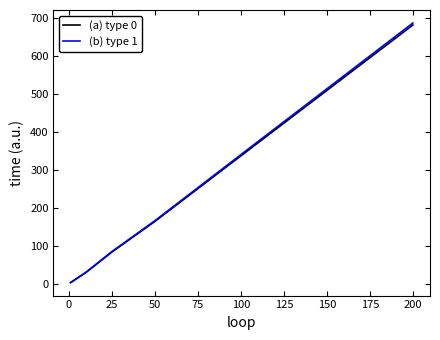

What is the maximum value for (a) type 0?

681.0